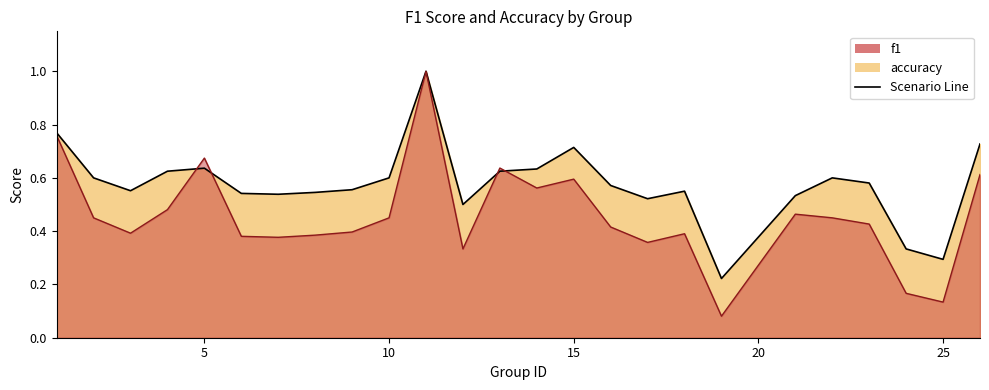

At 25, list the series in order from smallest to largest.

f1, accuracy